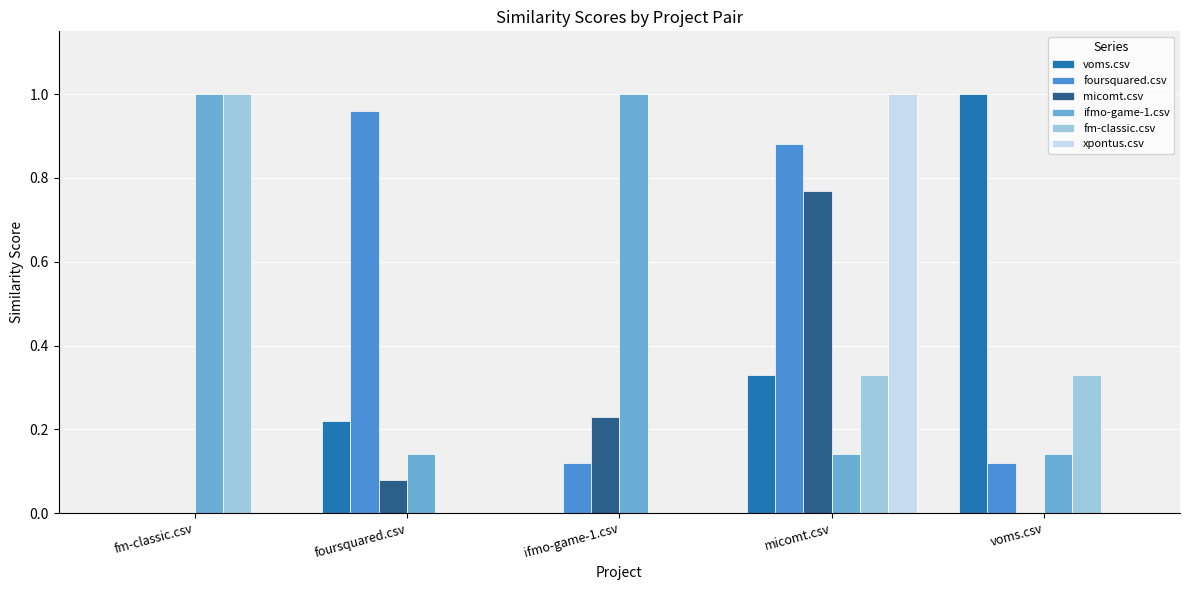

How many data points does each series have?

5